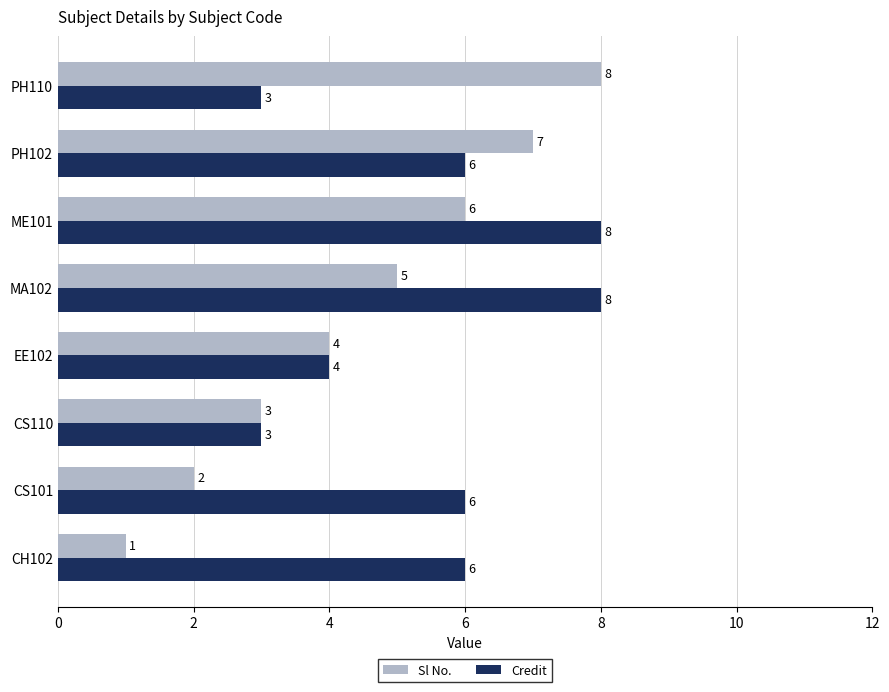

What is the total value across all series at MA102?

13